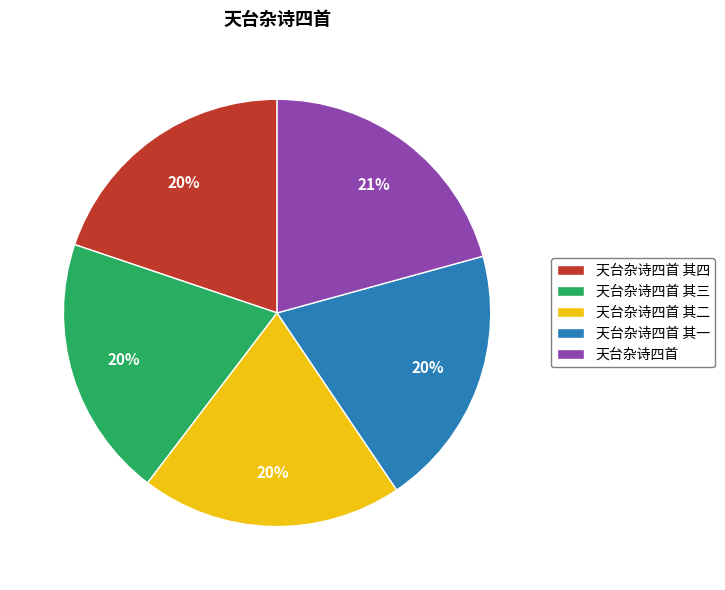

Is there any slice that represents more than half of the pie?

No